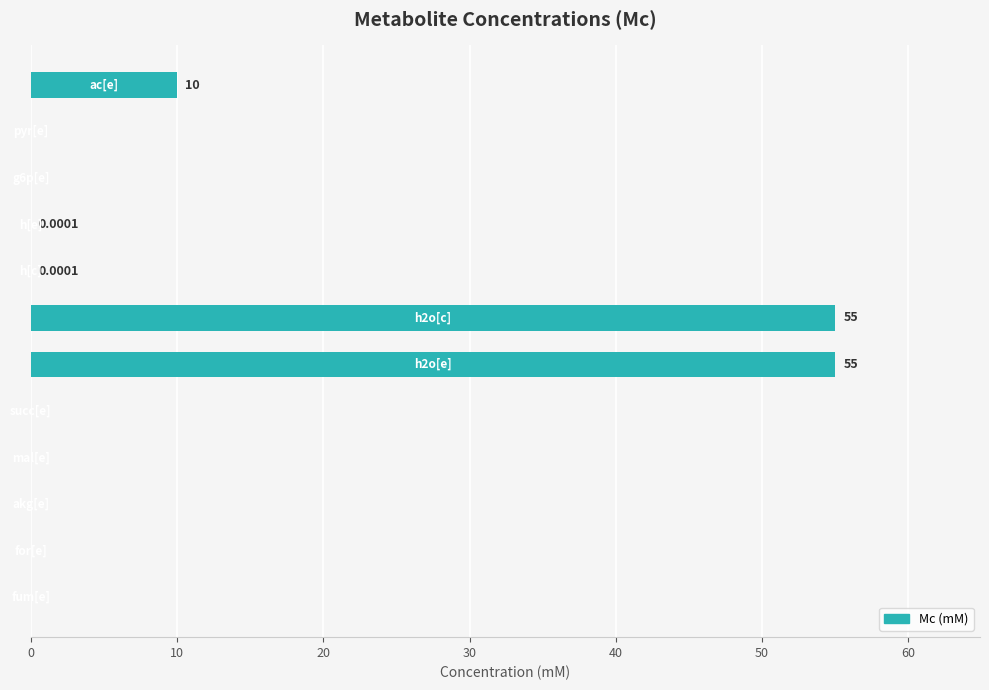

What is the sum of all values?

120.0